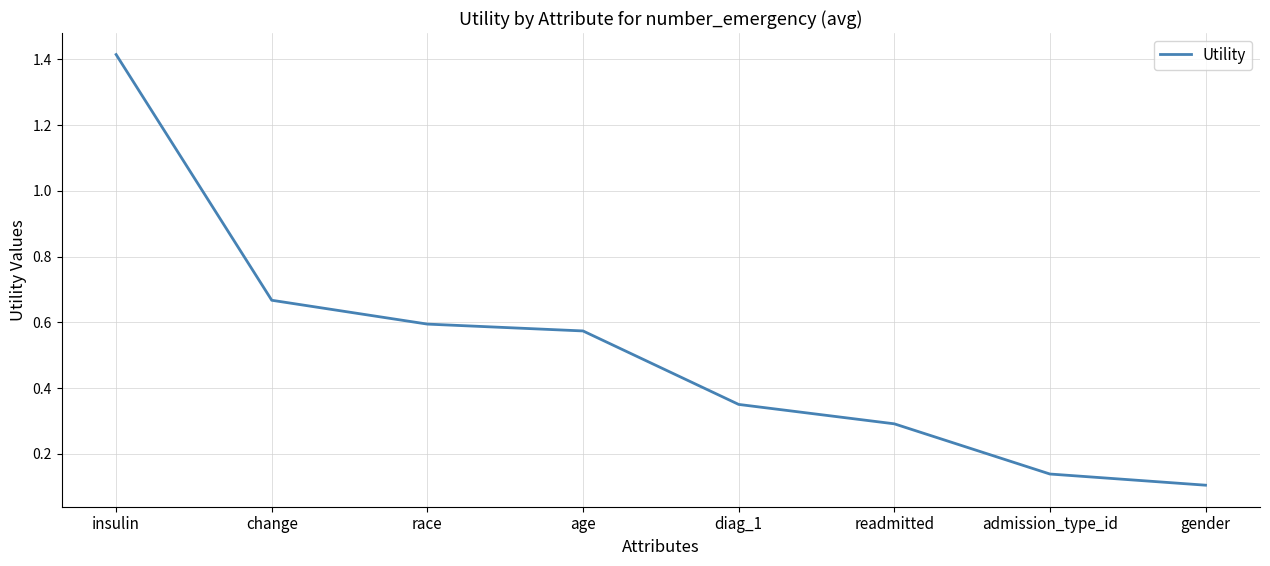

Is this an area chart (filled region under the line)?

No